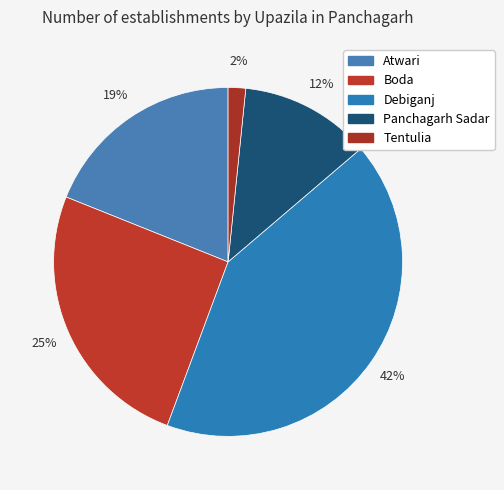

Is there any slice that represents more than half of the pie?

No